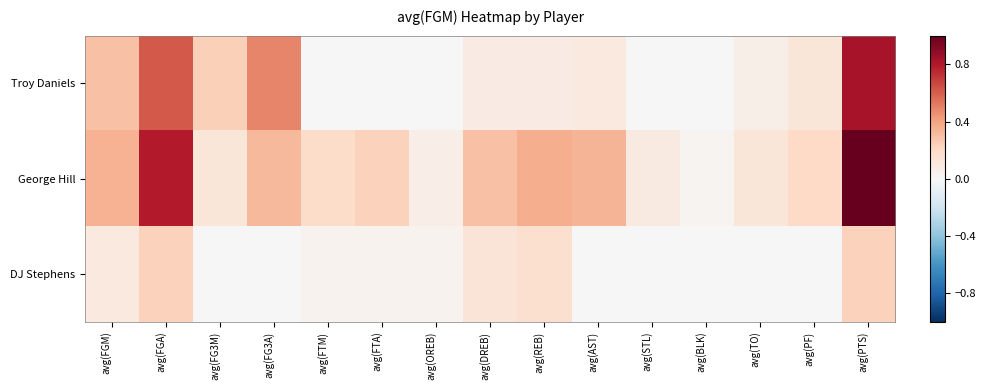

Which series has the largest total across all categories?

George Hill